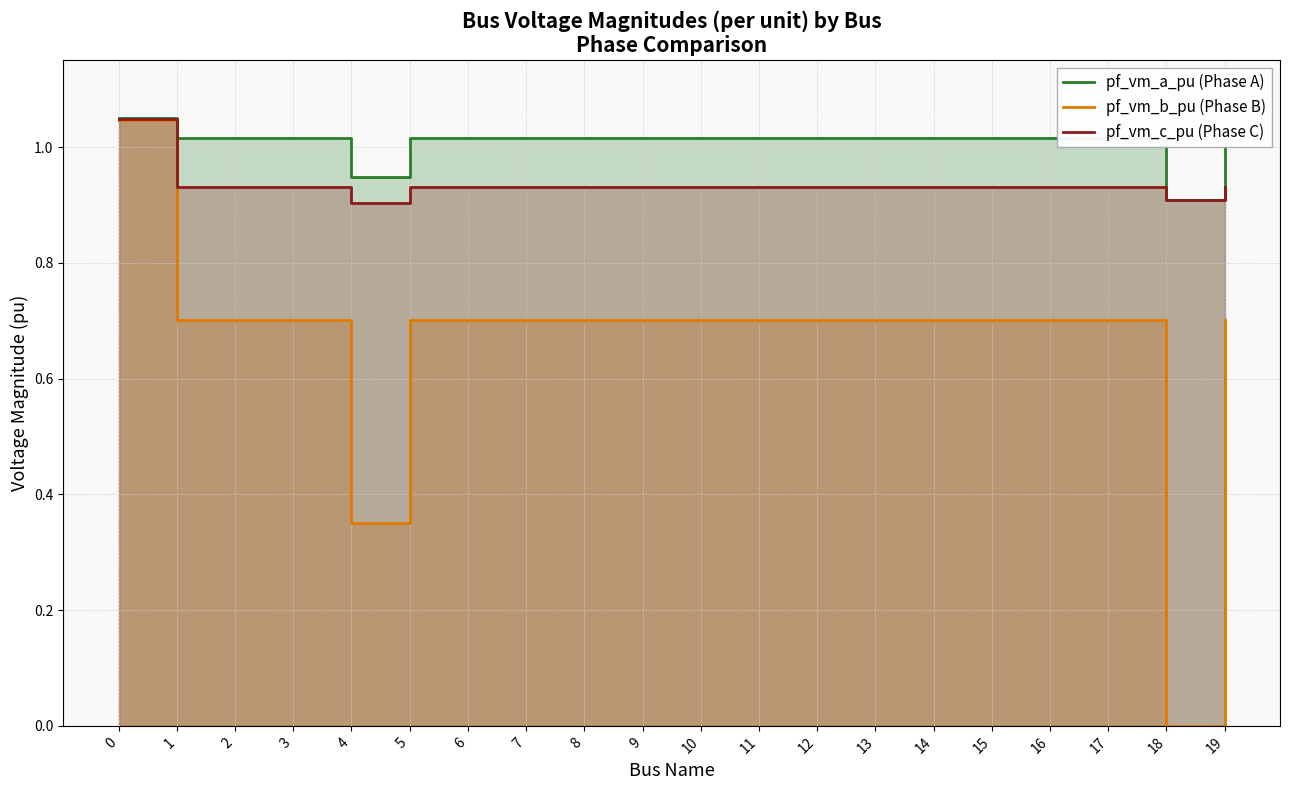

True or false: pf_vm_c_pu (Phase C) has more than 2 interior local peaks.

False